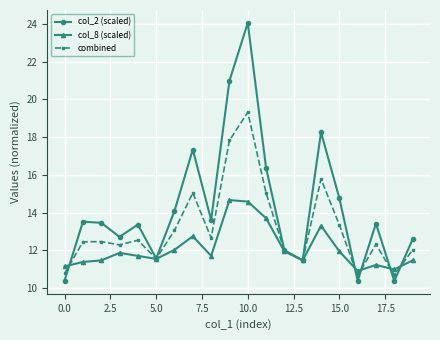

Rank the series by their average value, from lowest to highest.

col_8 (scaled), combined, col_2 (scaled)